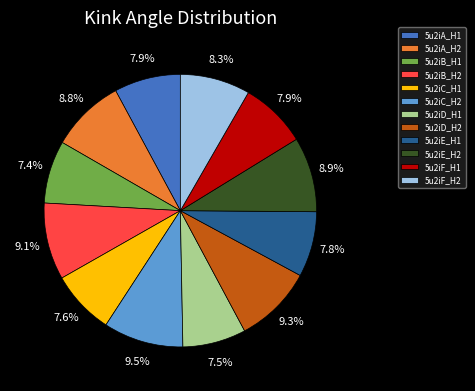

To the nearest percent, what is the difference between the largest and smallest slice percentages?

2%